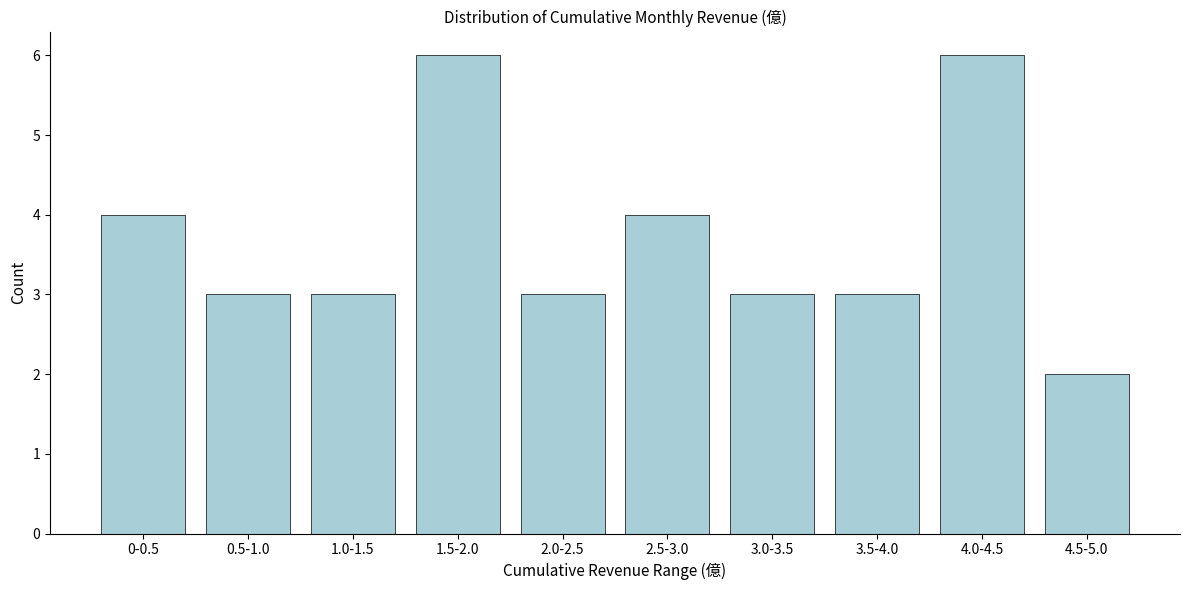

Reading left to right, list all the values displayed in this chart.

0-0.5=4	0.5-1.0=3	1.0-1.5=3	1.5-2.0=6	2.0-2.5=3	2.5-3.0=4	3.0-3.5=3	3.5-4.0=3	4.0-4.5=6	4.5-5.0=2